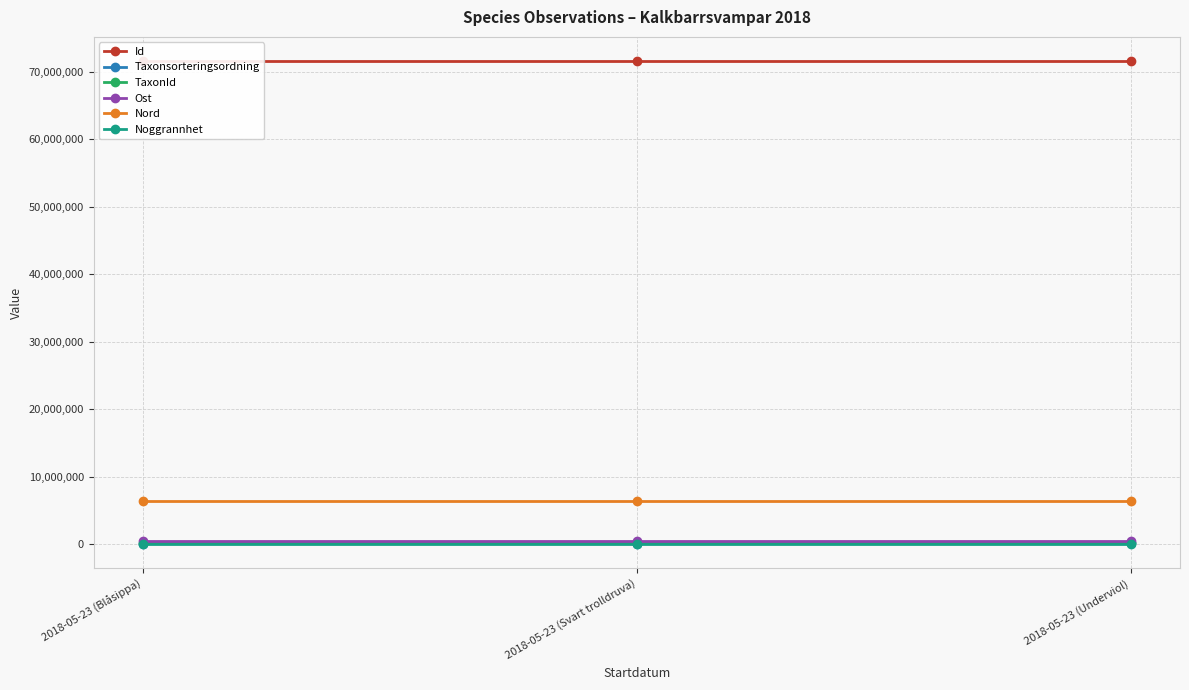

What position from the left is 2018-05-23 (Underviol)?

3